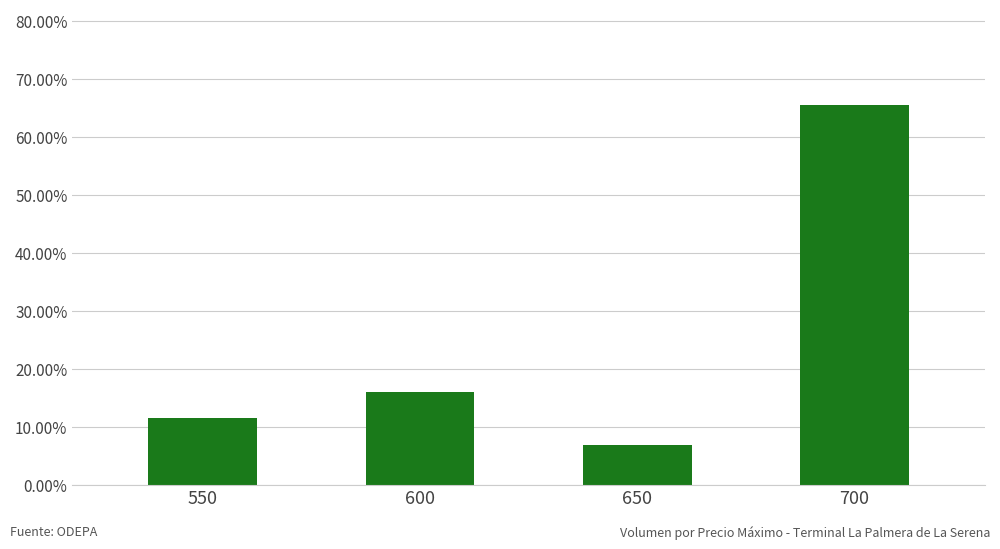

Reading right to left, extract all data points from this chart.

0.7	0.1	0.2	0.1